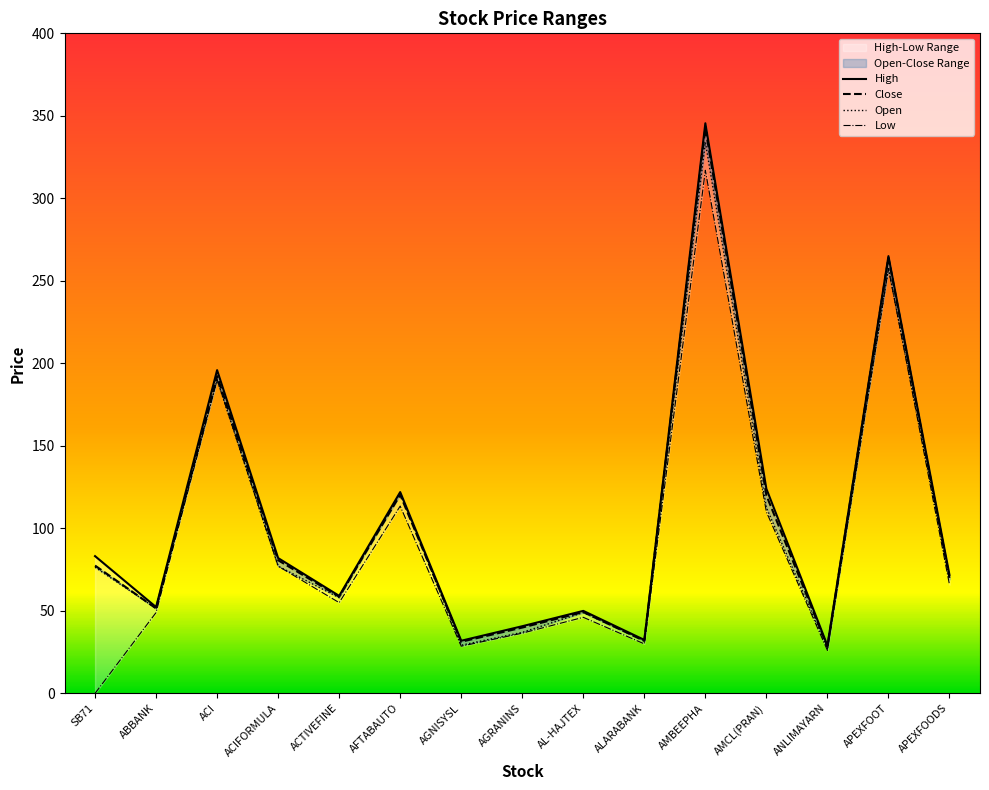

How many lines are shown in the chart?

4